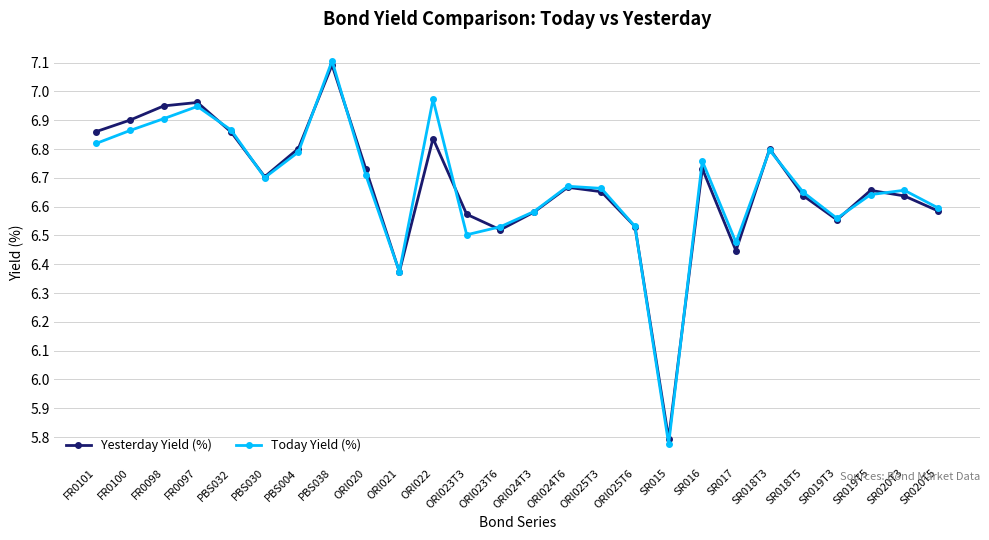

Which category has the highest value in the Today Yield (%) series?

PBS038